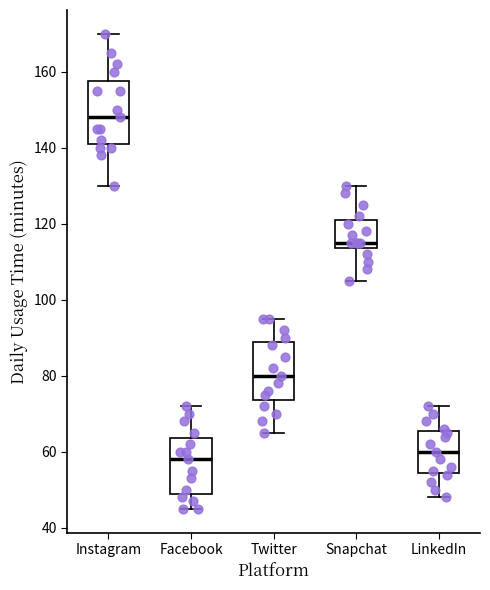

Which box's median line is the lowest?

Facebook